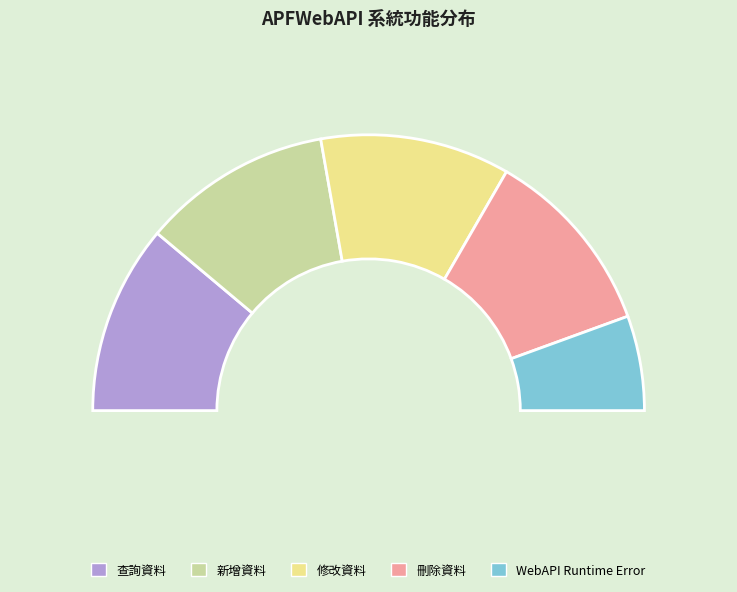

To the nearest percent, what is the difference between the largest and smallest slice percentages?

11%